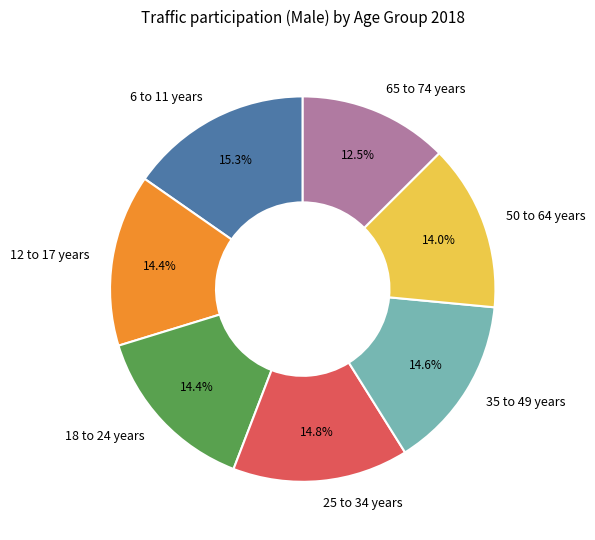

To the nearest percent, what is the difference between the largest and smallest slice percentages?

3%